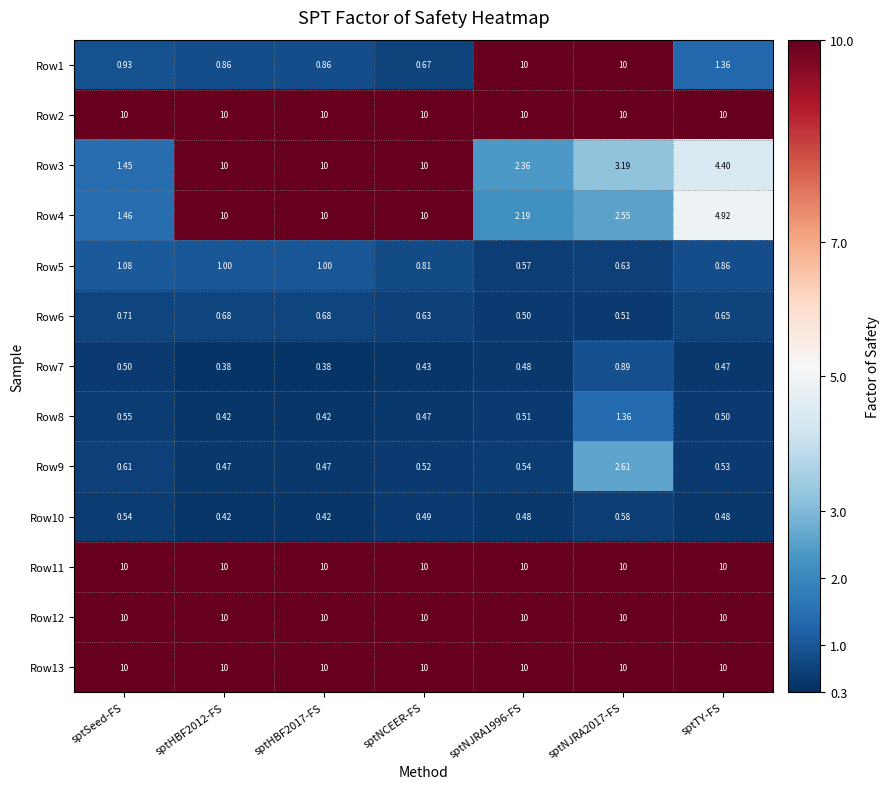

Reading left to right, transcribe all the data shown in this chart.

Row1: sptSeed-FS=0.9	sptHBF2012-FS=0.9	sptHBF2017-FS=0.9	sptNCEER-FS=0.7	sptNJRA1996-FS=10.0	sptNJRA2017-FS=10.0	sptTY-FS=1.4
Row2: sptSeed-FS=10.0	sptHBF2012-FS=10.0	sptHBF2017-FS=10.0	sptNCEER-FS=10.0	sptNJRA1996-FS=10.0	sptNJRA2017-FS=10.0	sptTY-FS=10.0
Row3: sptSeed-FS=1.4	sptHBF2012-FS=10.0	sptHBF2017-FS=10.0	sptNCEER-FS=10.0	sptNJRA1996-FS=2.4	sptNJRA2017-FS=3.2	sptTY-FS=4.4
Row4: sptSeed-FS=1.5	sptHBF2012-FS=10.0	sptHBF2017-FS=10.0	sptNCEER-FS=10.0	sptNJRA1996-FS=2.2	sptNJRA2017-FS=2.5	sptTY-FS=4.9
Row5: sptSeed-FS=1.1	sptHBF2012-FS=1.0	sptHBF2017-FS=1.0	sptNCEER-FS=0.8	sptNJRA1996-FS=0.6	sptNJRA2017-FS=0.6	sptTY-FS=0.9
Row6: sptSeed-FS=0.7	sptHBF2012-FS=0.7	sptHBF2017-FS=0.7	sptNCEER-FS=0.6	sptNJRA1996-FS=0.5	sptNJRA2017-FS=0.5	sptTY-FS=0.7
Row7: sptSeed-FS=0.5	sptHBF2012-FS=0.4	sptHBF2017-FS=0.4	sptNCEER-FS=0.4	sptNJRA1996-FS=0.5	sptNJRA2017-FS=0.9	sptTY-FS=0.5
Row8: sptSeed-FS=0.6	sptHBF2012-FS=0.4	sptHBF2017-FS=0.4	sptNCEER-FS=0.5	sptNJRA1996-FS=0.5	sptNJRA2017-FS=1.4	sptTY-FS=0.5
Row9: sptSeed-FS=0.6	sptHBF2012-FS=0.5	sptHBF2017-FS=0.5	sptNCEER-FS=0.5	sptNJRA1996-FS=0.5	sptNJRA2017-FS=2.6	sptTY-FS=0.5
Row10: sptSeed-FS=0.5	sptHBF2012-FS=0.4	sptHBF2017-FS=0.4	sptNCEER-FS=0.5	sptNJRA1996-FS=0.5	sptNJRA2017-FS=0.6	sptTY-FS=0.5
Row11: sptSeed-FS=10.0	sptHBF2012-FS=10.0	sptHBF2017-FS=10.0	sptNCEER-FS=10.0	sptNJRA1996-FS=10.0	sptNJRA2017-FS=10.0	sptTY-FS=10.0
Row12: sptSeed-FS=10.0	sptHBF2012-FS=10.0	sptHBF2017-FS=10.0	sptNCEER-FS=10.0	sptNJRA1996-FS=10.0	sptNJRA2017-FS=10.0	sptTY-FS=10.0
Row13: sptSeed-FS=10.0	sptHBF2012-FS=10.0	sptHBF2017-FS=10.0	sptNCEER-FS=10.0	sptNJRA1996-FS=10.0	sptNJRA2017-FS=10.0	sptTY-FS=10.0